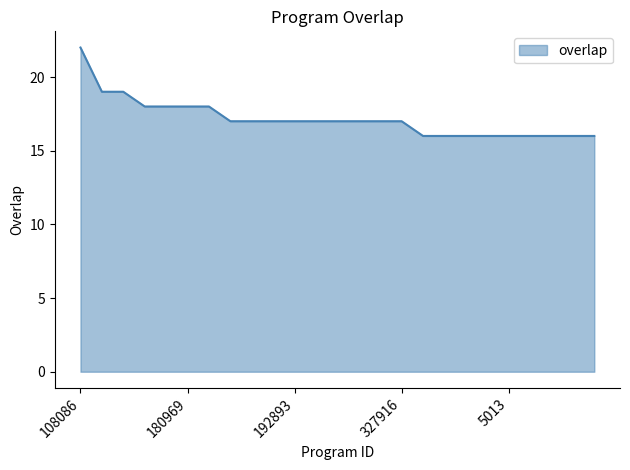

What is the greatest value displayed?

22